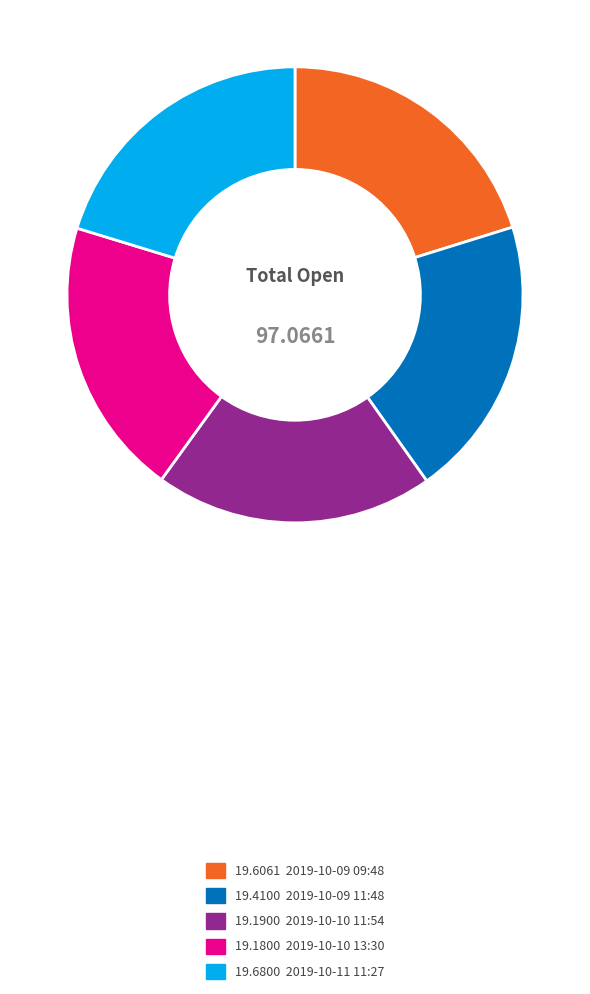

Is there any slice that represents more than half of the pie?

No